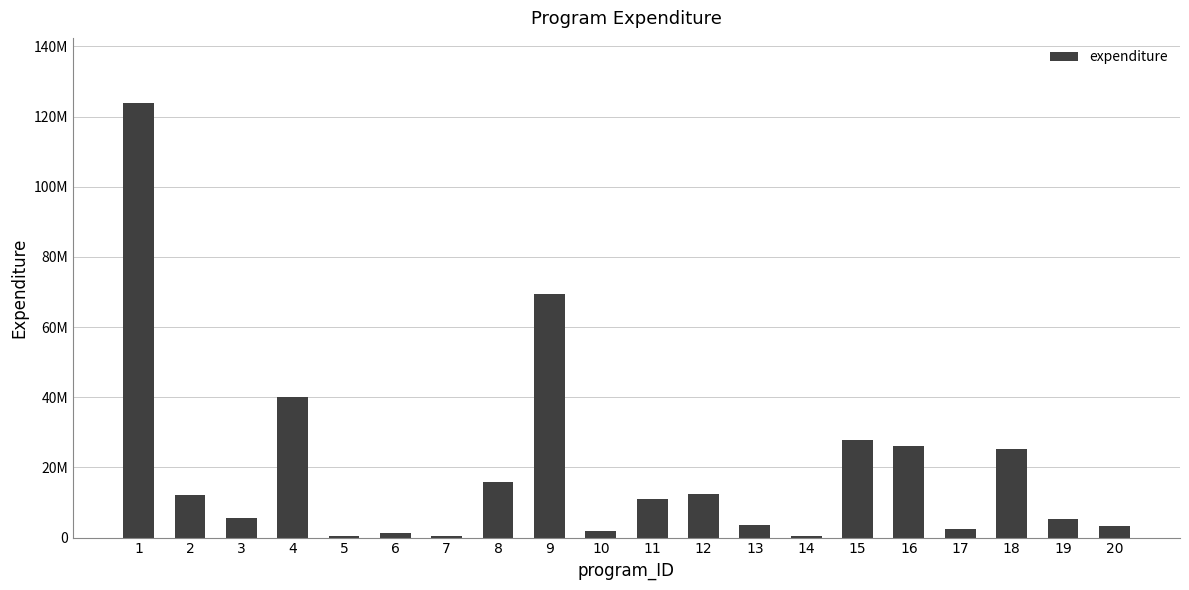

Reading right to left, transcribe all the data shown in this chart.

3350000	5280000	25390000	2580000	26110000	27731000	493000	3615000	12340000	11000000	1800000	69315230	15733000	425000	1230000	490700	40029370	5720000	12000000	123868000